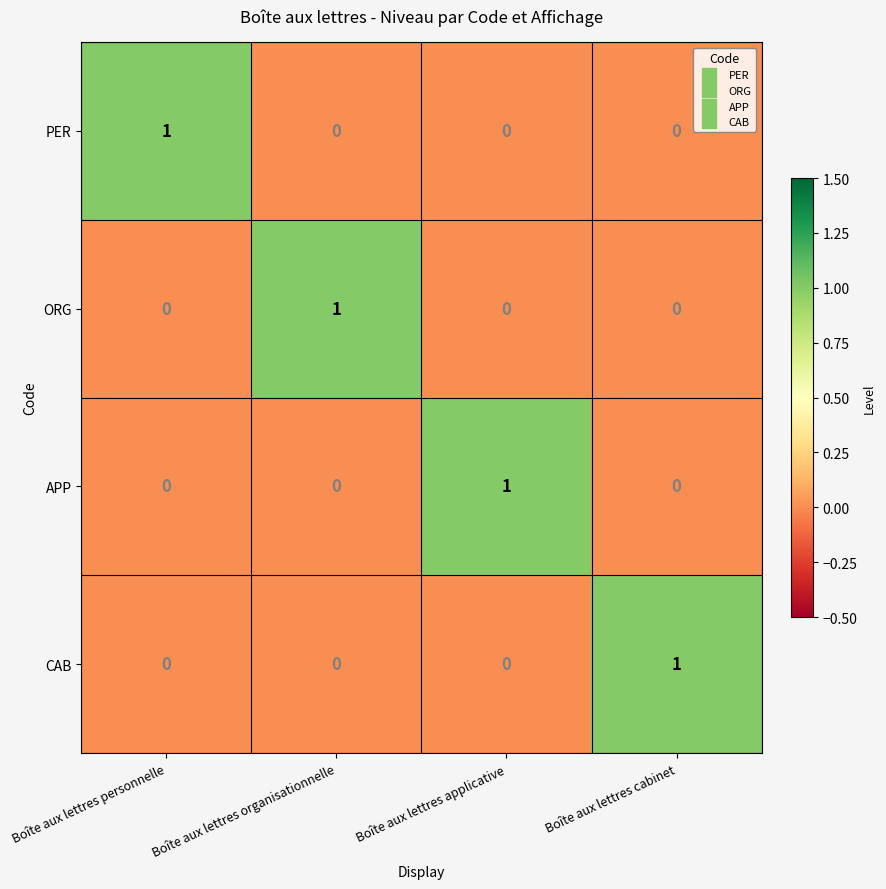

The value of ORG at Boîte aux lettres cabinet is 0. True or false?

True